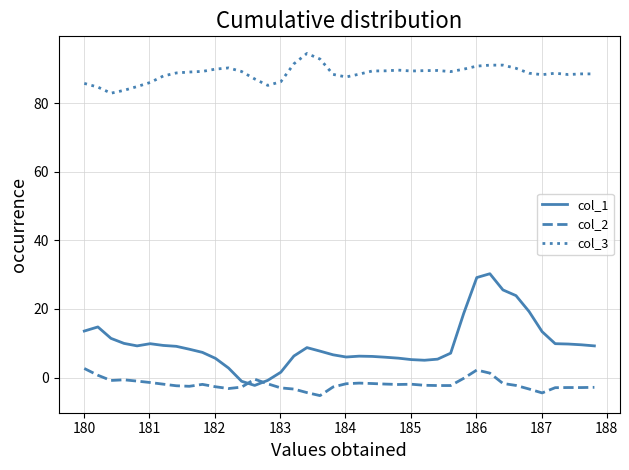

True or false: col_3 and col_2 intersect in this chart.

False